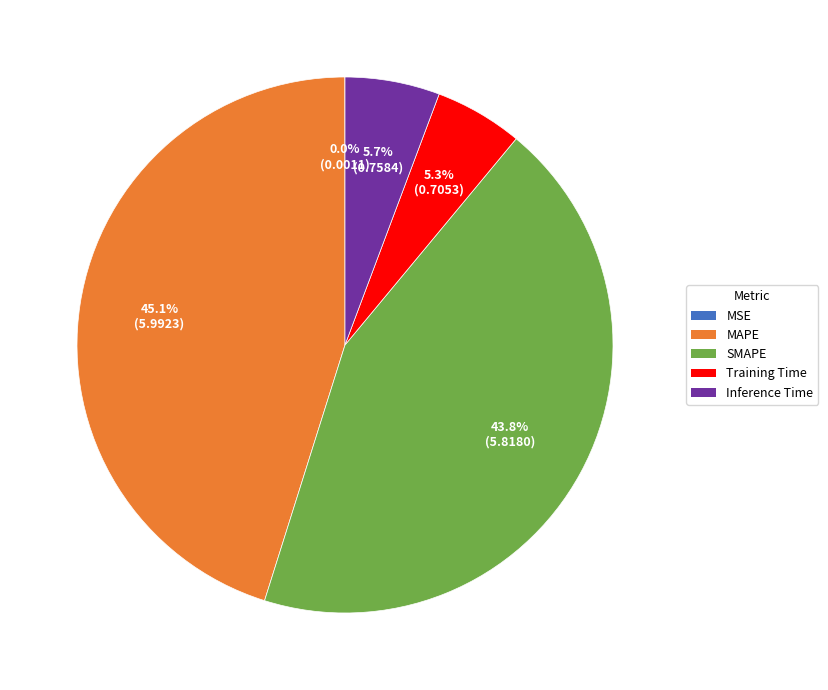

Is it true that MAPE is 45% of the pie?

True